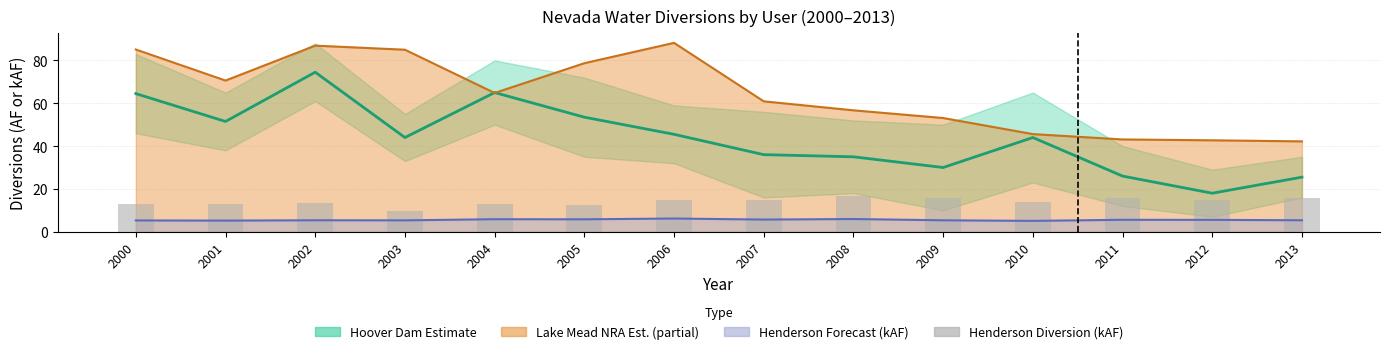

Are the bars grouped side by side (vs. stacked)?

No